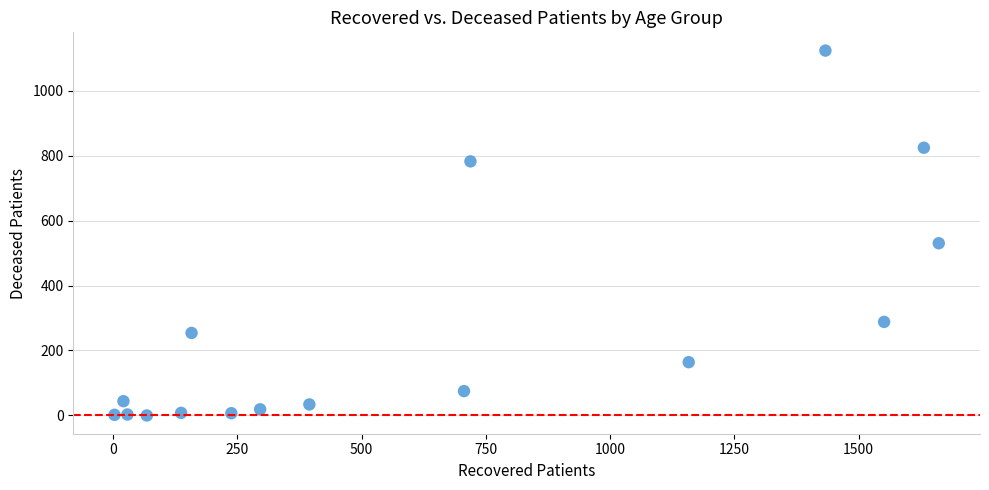

What is the range of X values (max minus min)?

1658